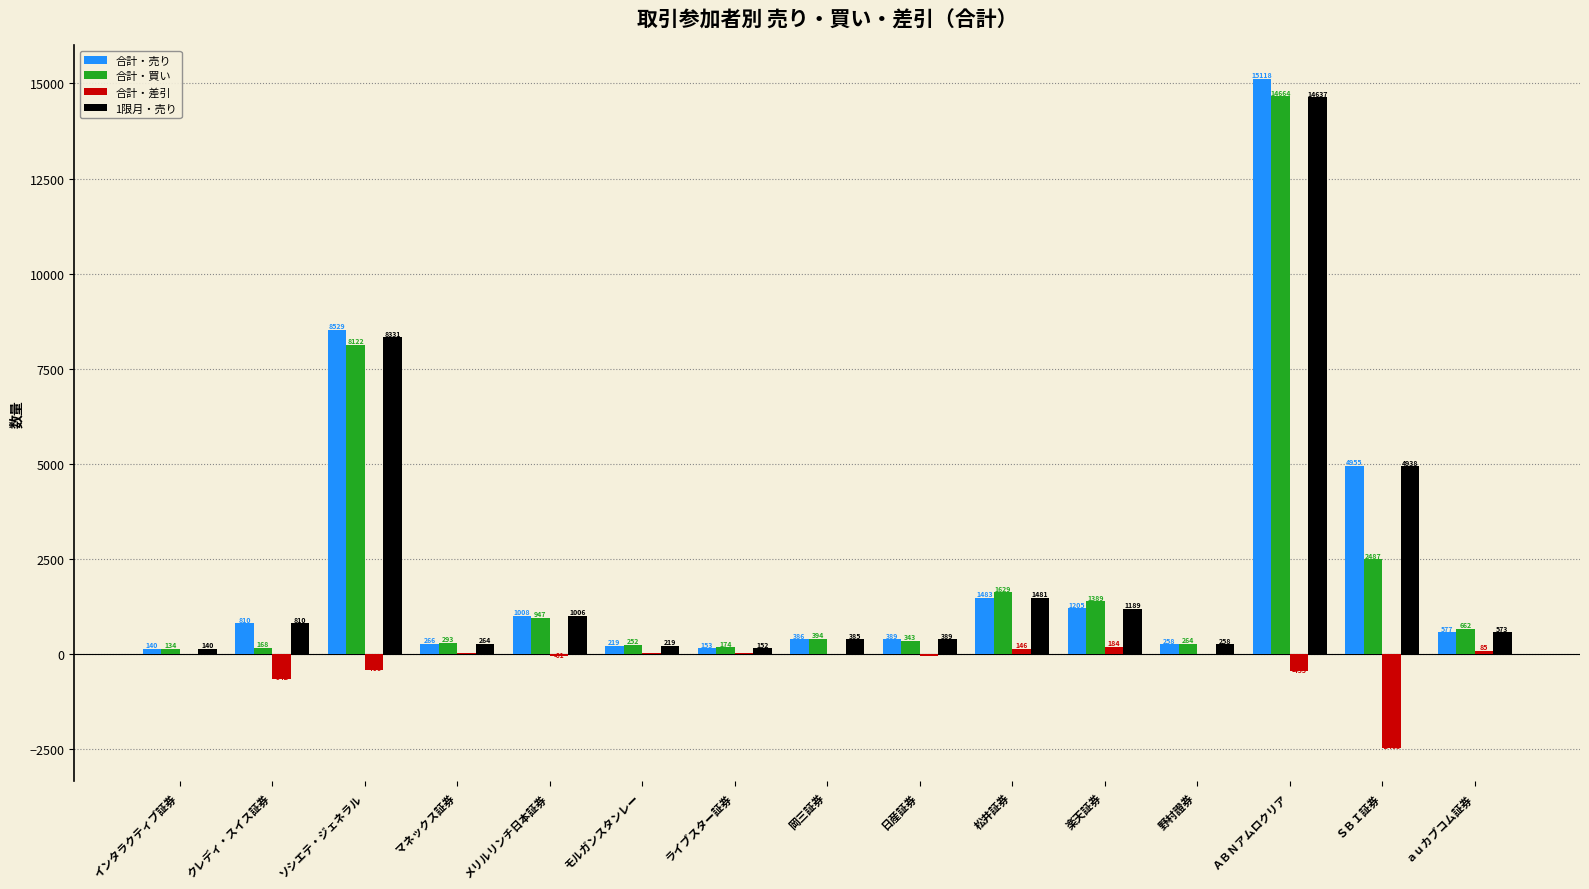

How many groups of bars are there?

15